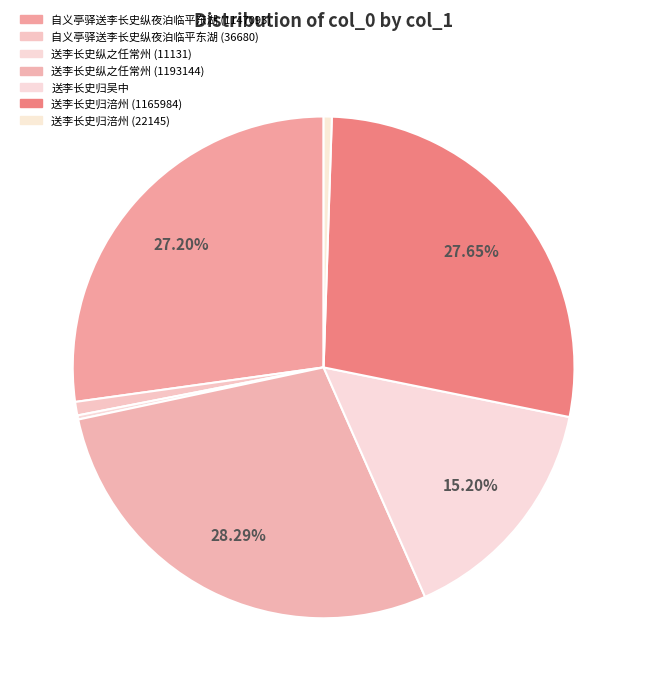

What portion of the pie excludes 送李长史归吴中?

84.8%